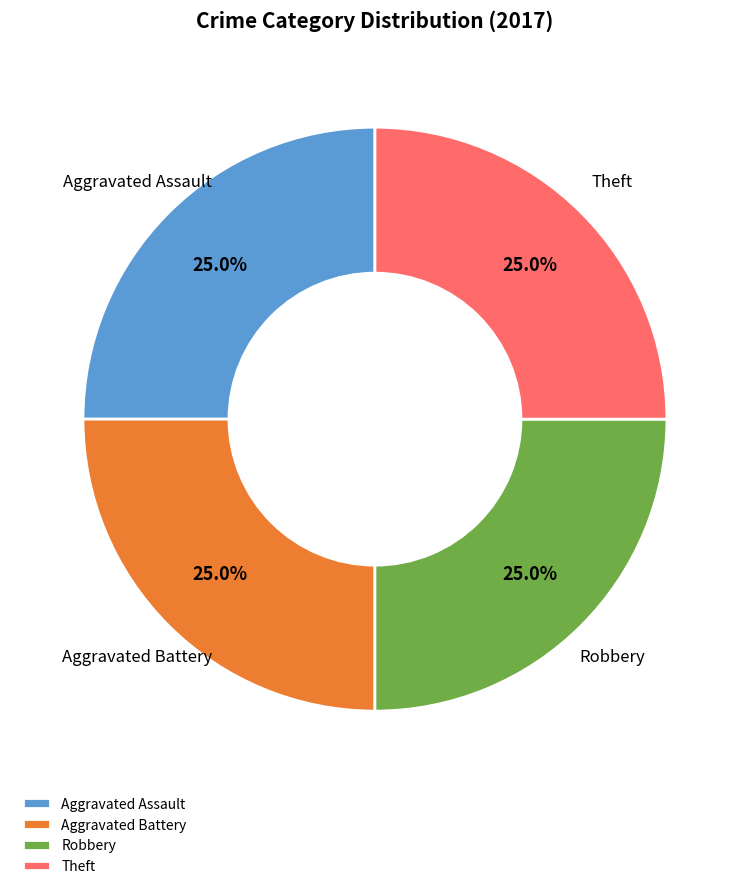

How much of the chart is everything except Robbery?

75.0%